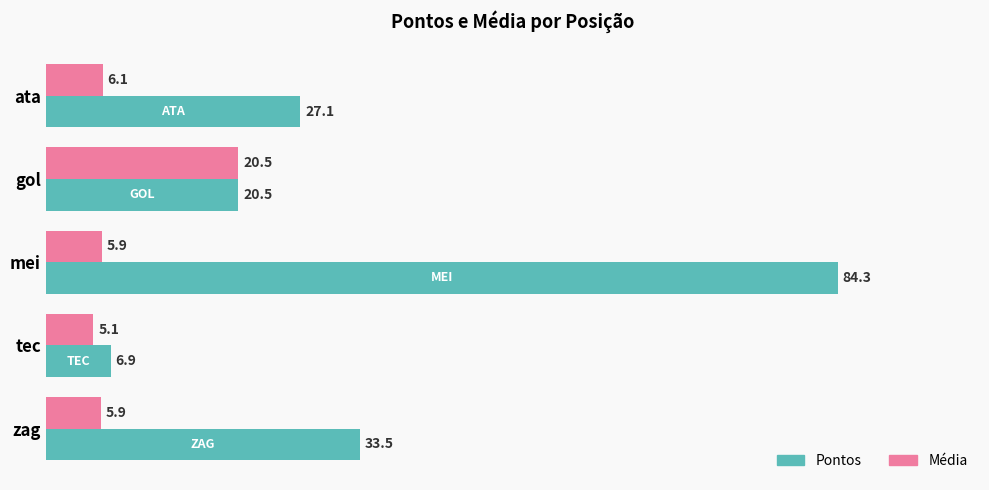

At how many categories does at least one series exceed 9?

4